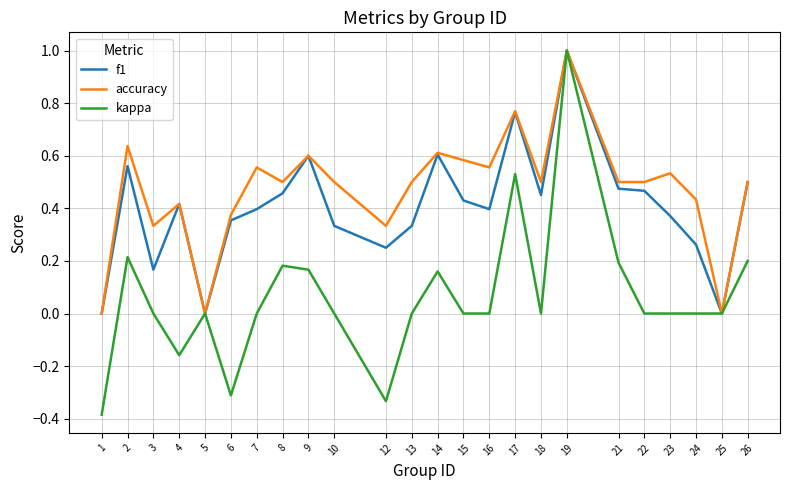

Which series has the widest spread of values?

kappa